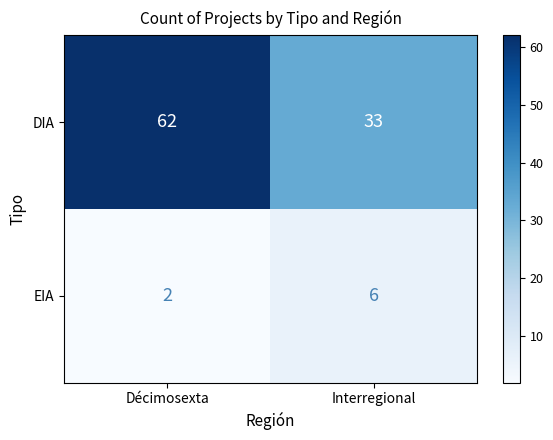

At which category does the chart reach its minimum across all series?

Décimosexta